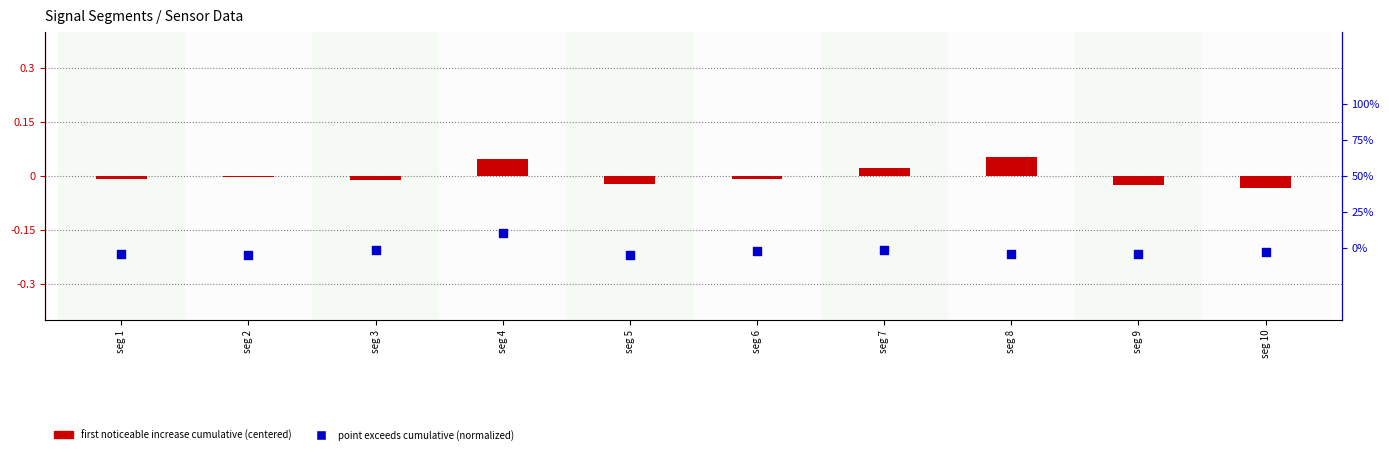

Which series contains the lowest Y value?

point exceeds cumulative (normalized)